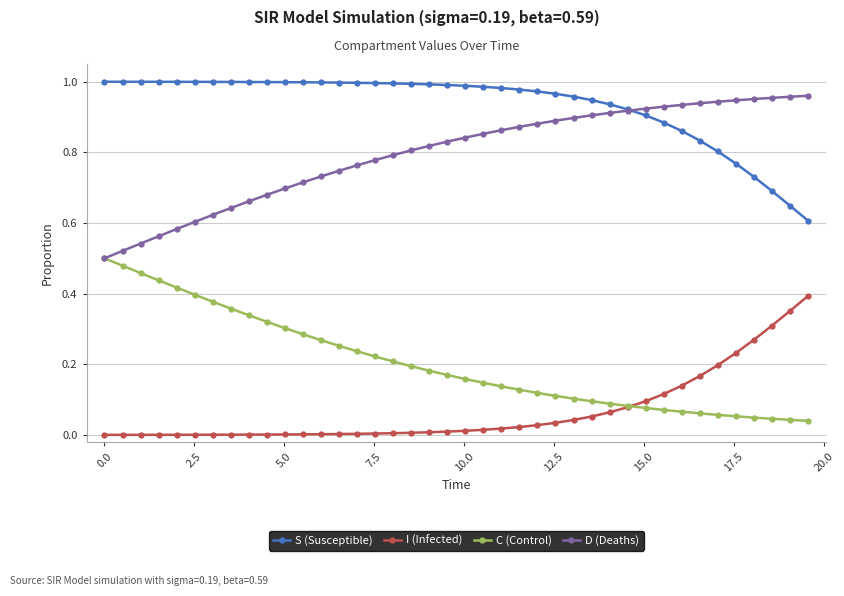

List the series in order of their overall mean, highest first.

S (Susceptible), D (Deaths), C (Control), I (Infected)